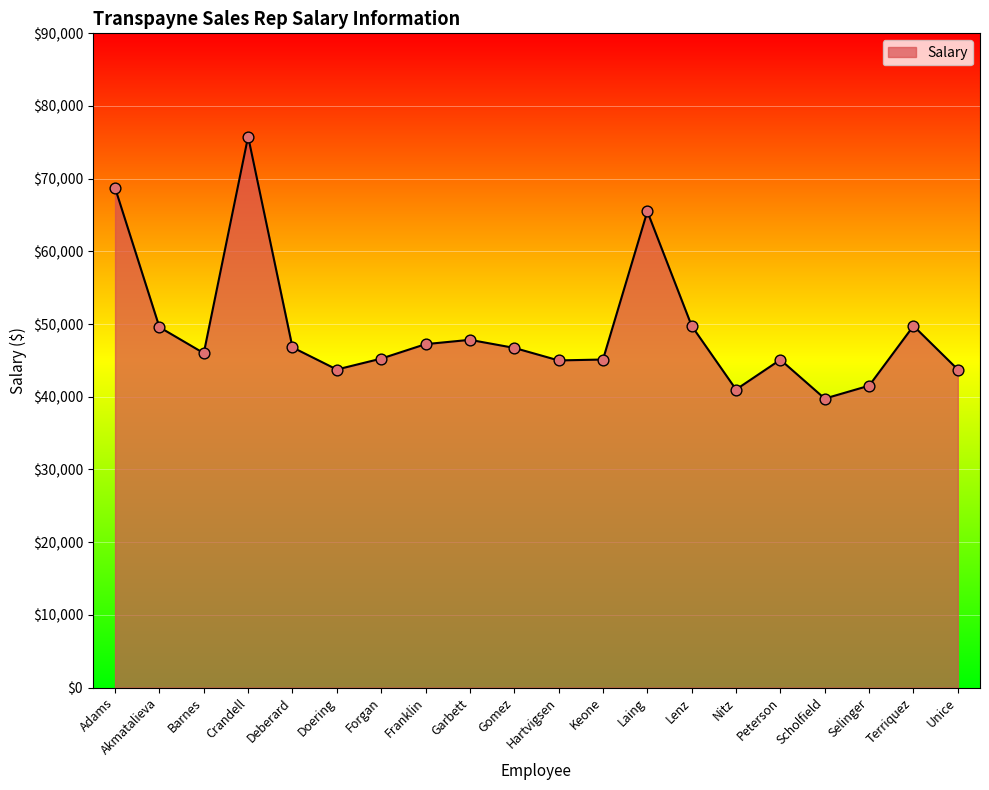

What is the ratio of the value at Doering to the value at Lenz?

0.9